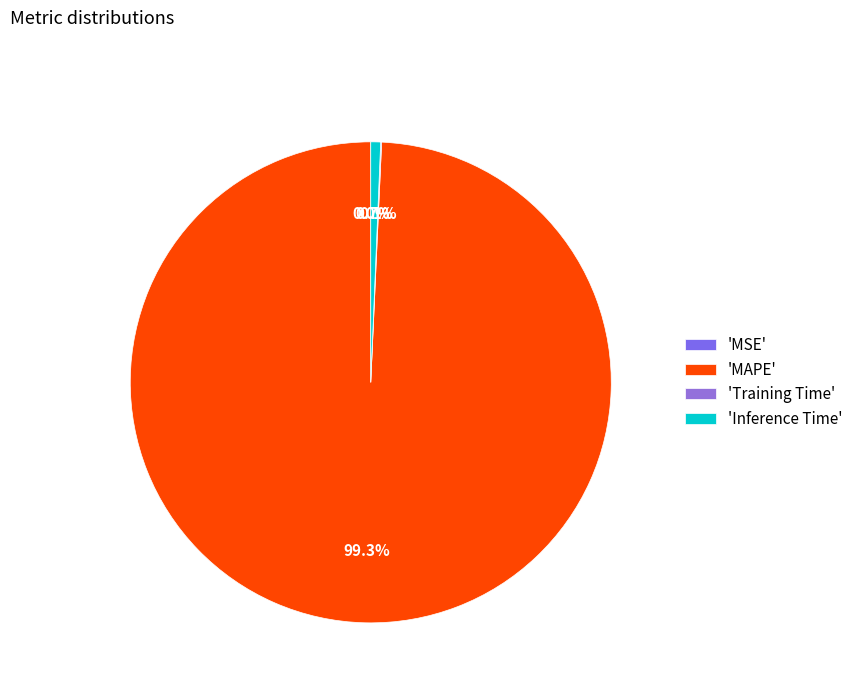

To the nearest percent, what is the average slice percentage?

25%